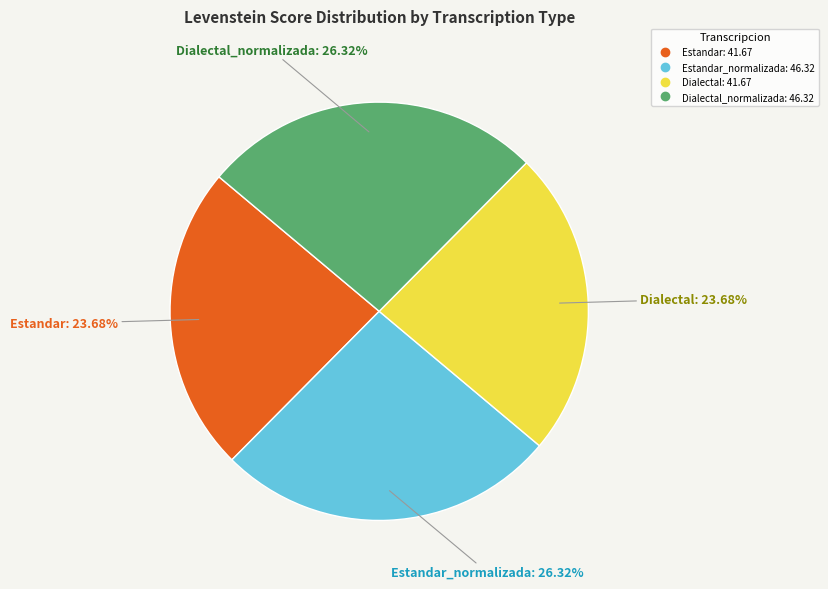

Is there any slice that represents more than half of the pie?

No